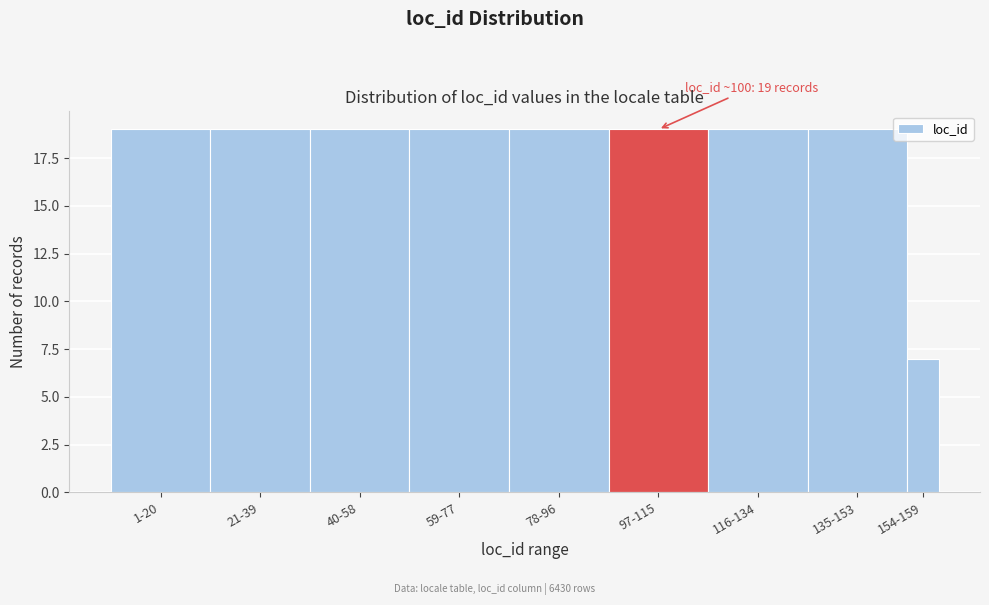

Reading left to right, extract all data points from this chart.

19	19	19	19	19	19	19	19	7